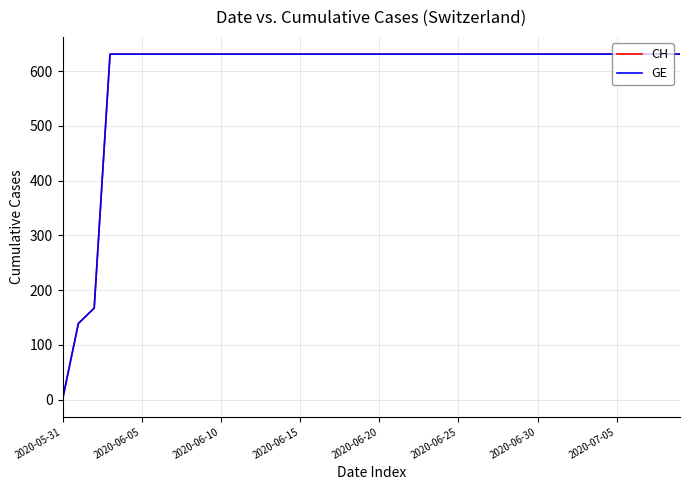

Is this an area chart (filled region under the line)?

No